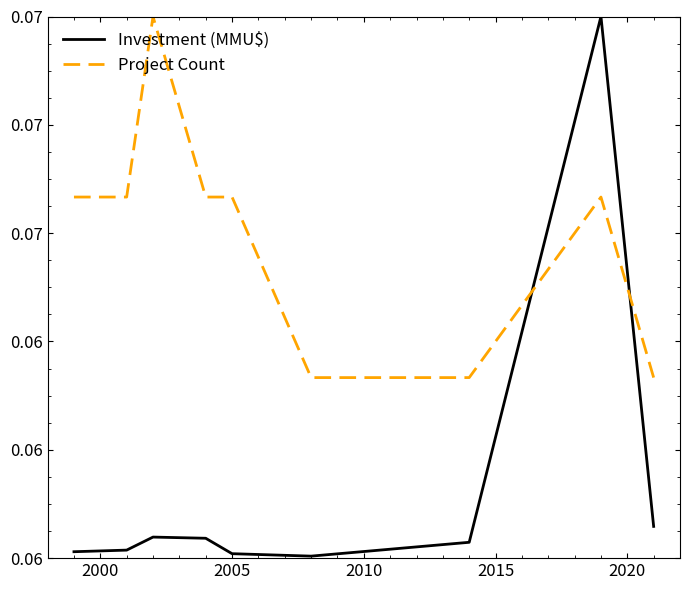

Does the chart have visible grid lines?

No